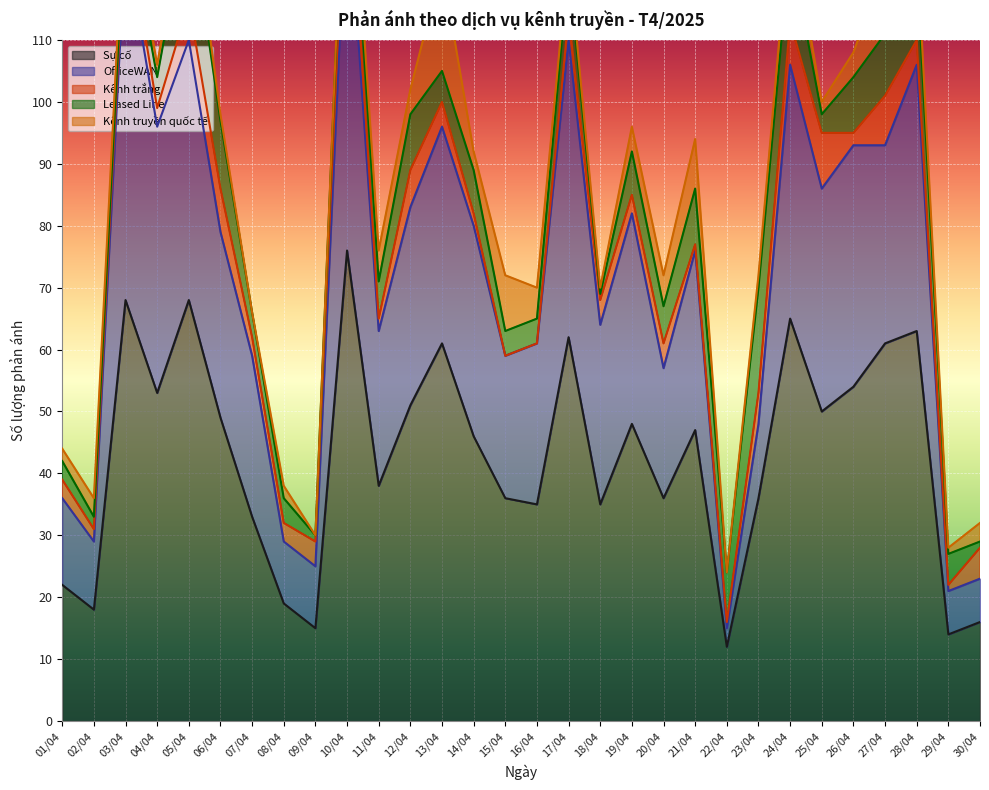

What is the difference between the maximum and minimum values in the Leased Line series?

16